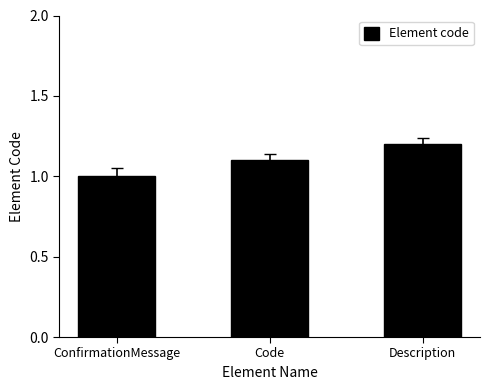

Where is the data nearest to the value 1?

ConfirmationMessage